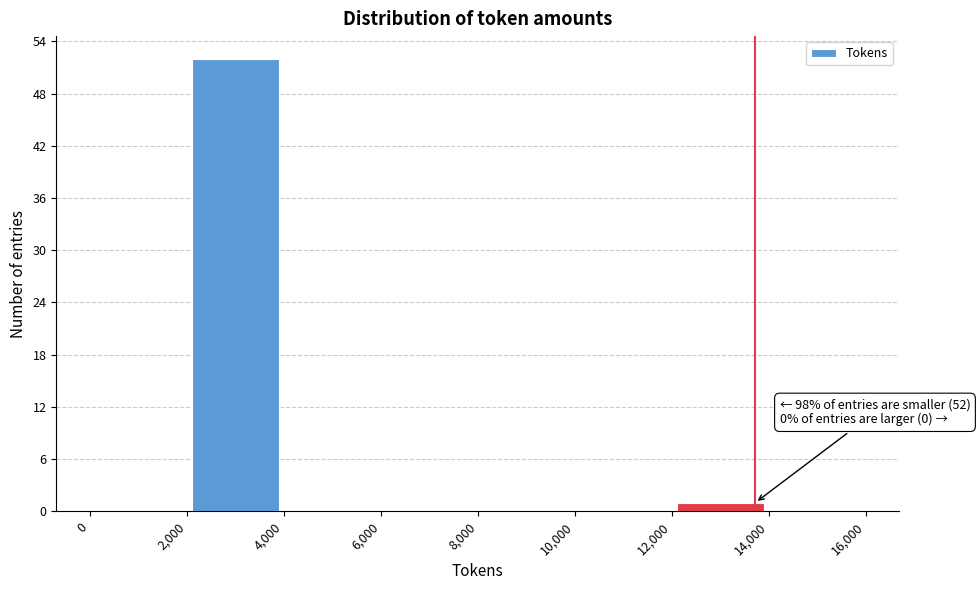

Which range on the x-axis has the tallest bar?

2,000 to 4,000